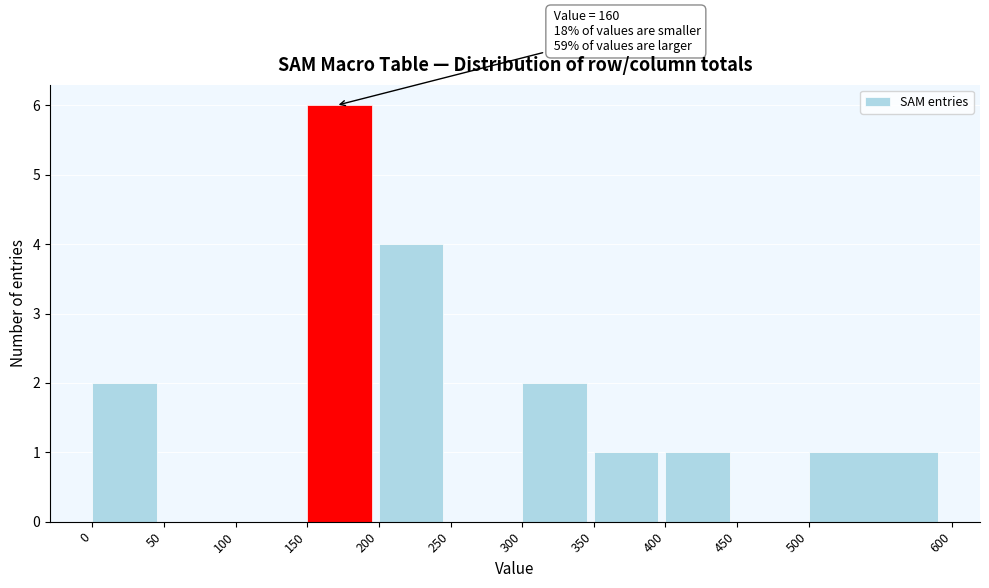

Which range on the x-axis has the tallest bar?

150 to 200